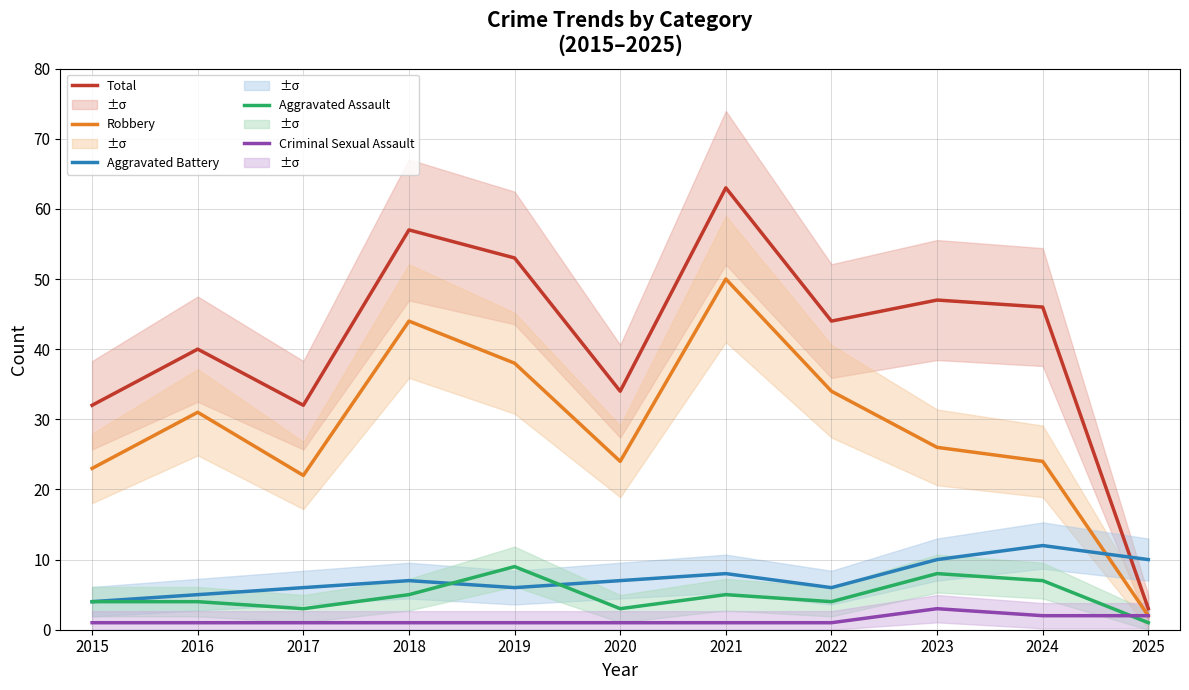

After their last crossing, which series has the higher values: Aggravated Battery or Robbery?

Aggravated Battery